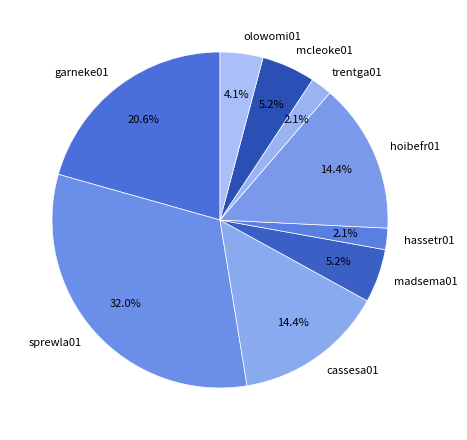

Does mcleoke01 represent more than half of the total?

No